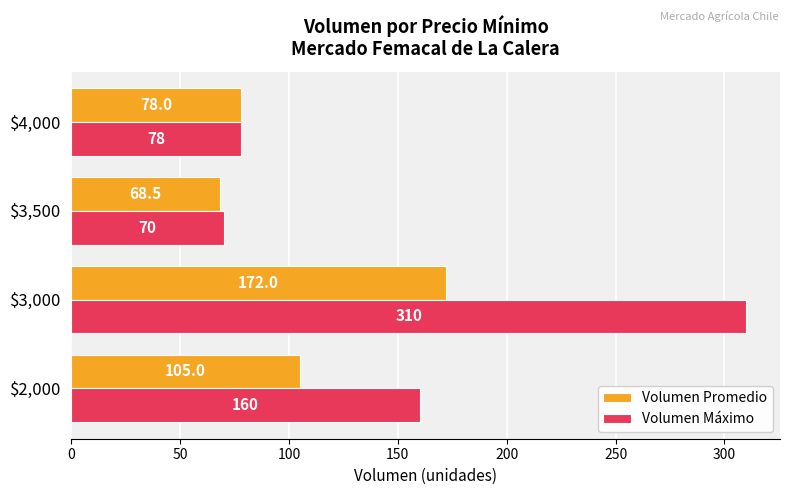

How many data points does each series have?

4